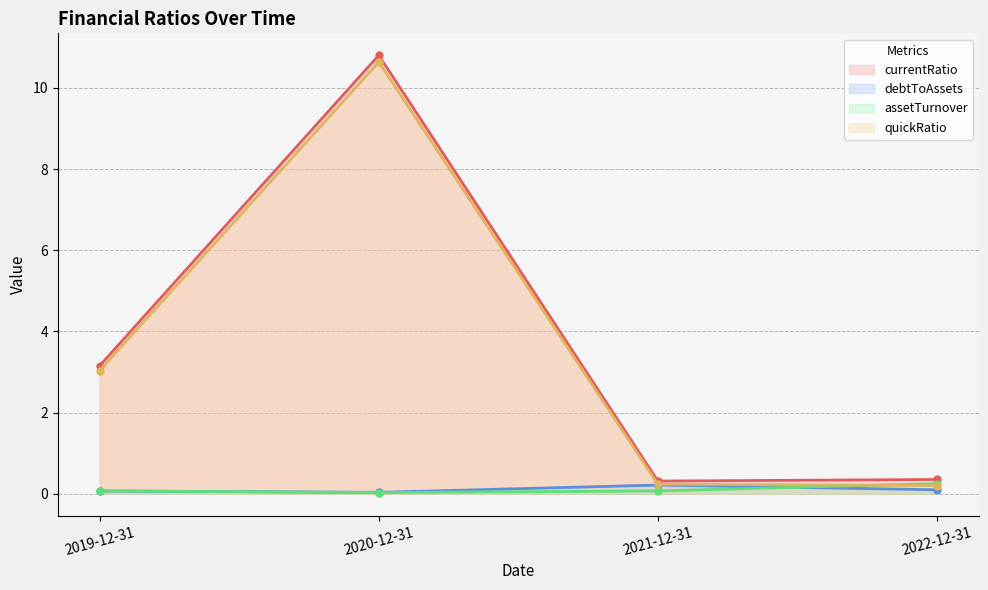

Which series has the widest spread of values?

currentRatio